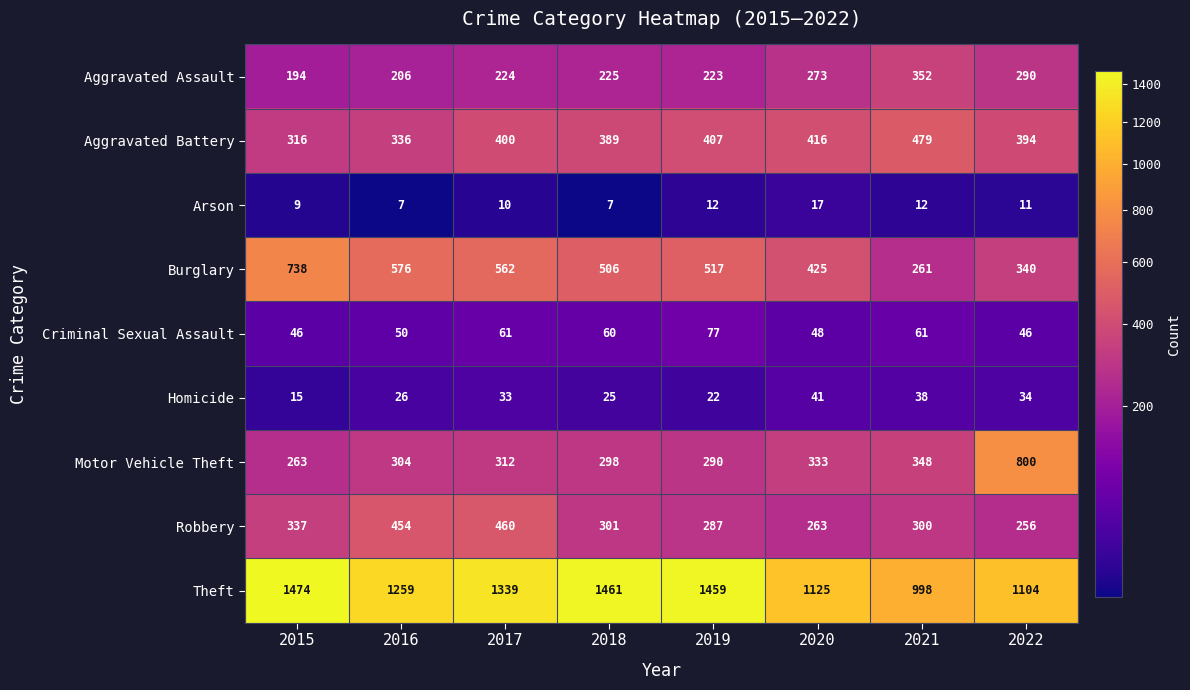

What is the total value across all series at 2018?

3272